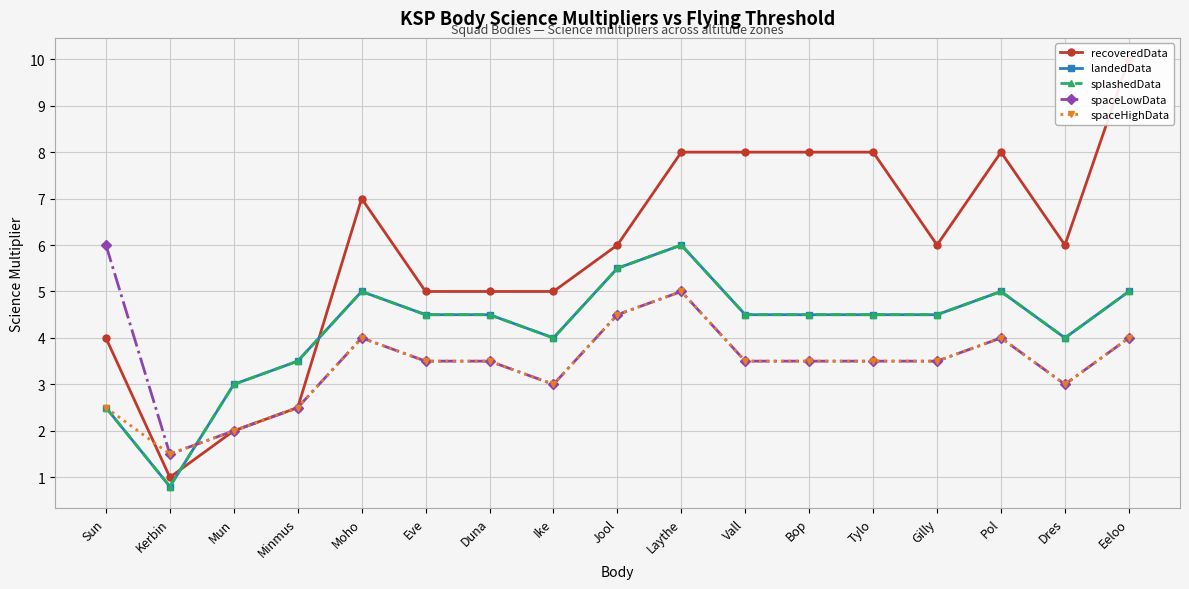

Which category has the highest value across all series?

Eeloo